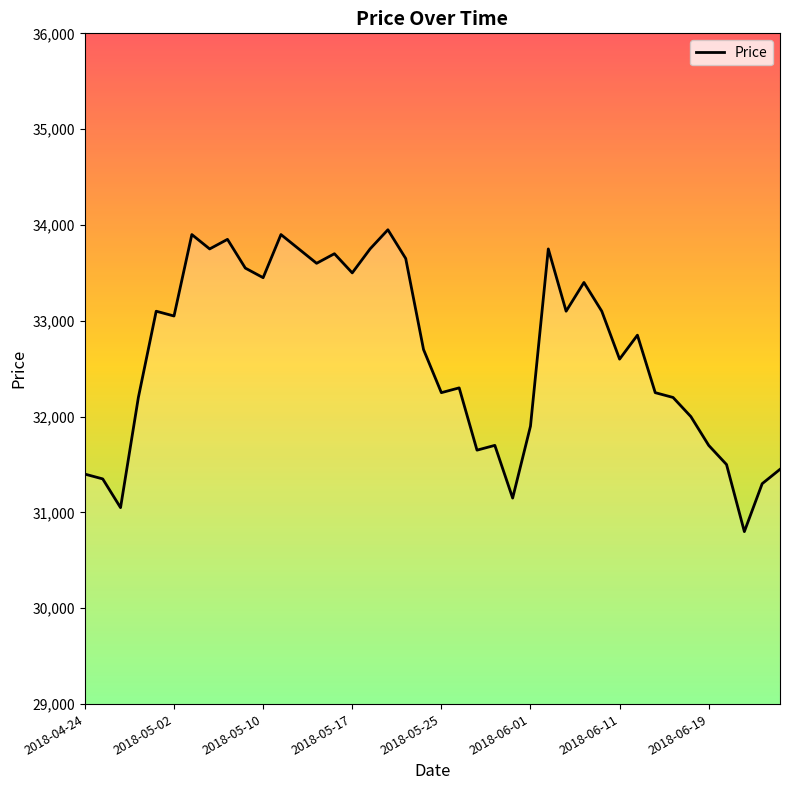

What is the difference between the maximum and minimum values?

3150